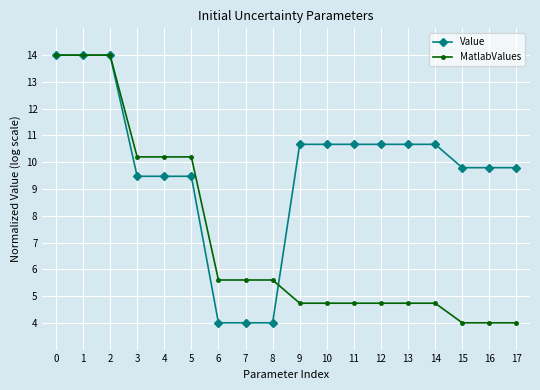

How many lines are shown in the chart?

2